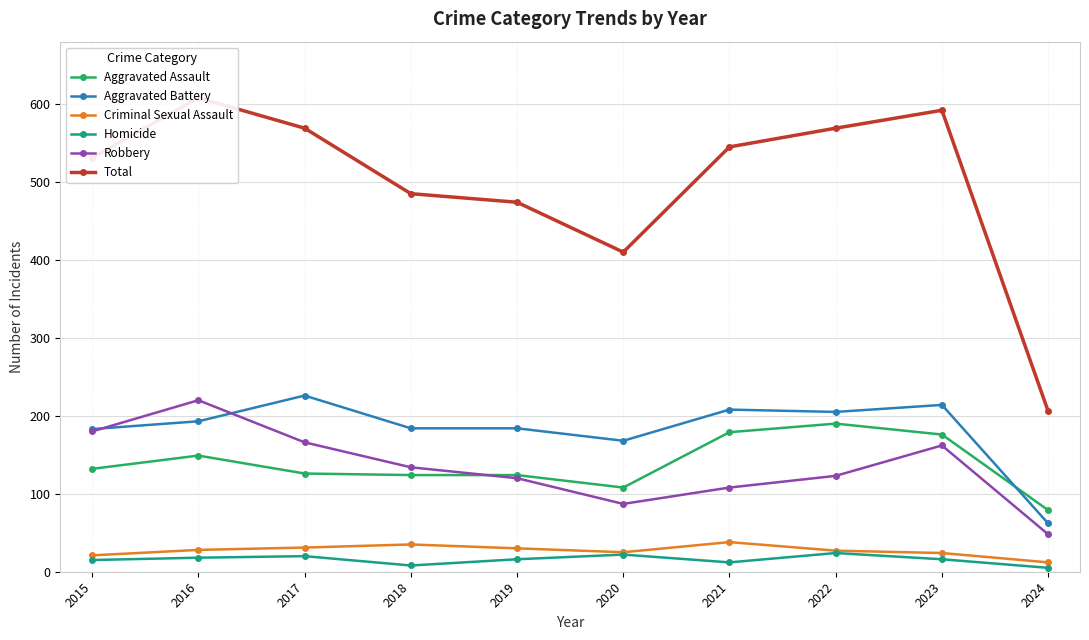

Where does the Total series first go above 545?

2016